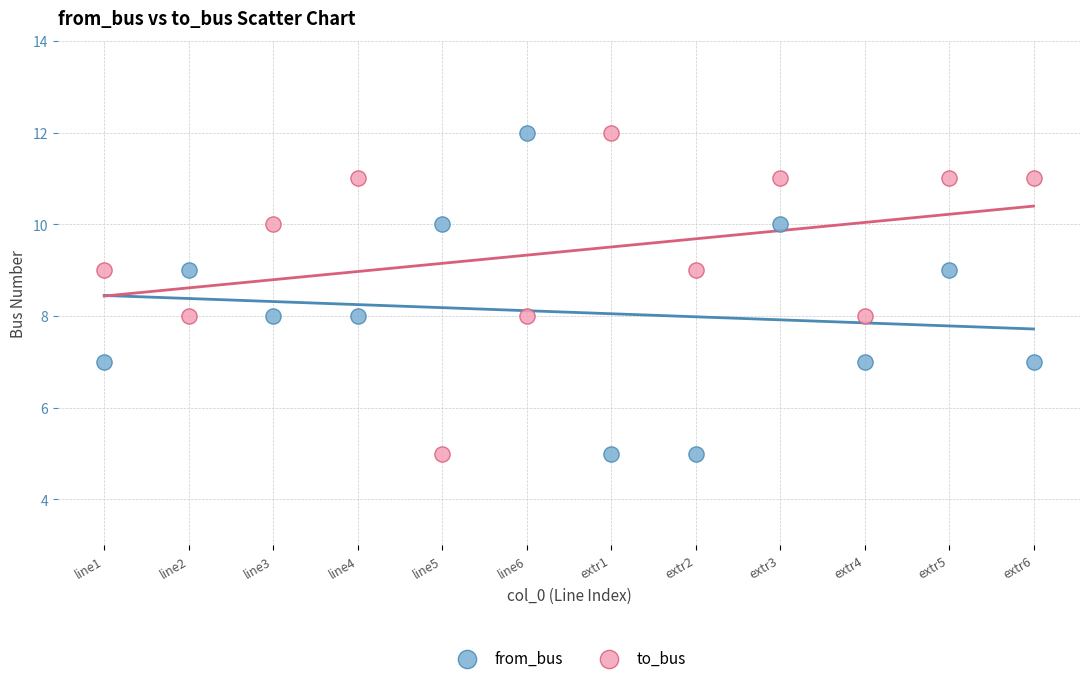

Across all data points, what is the range of Y values (max minus min)?

7